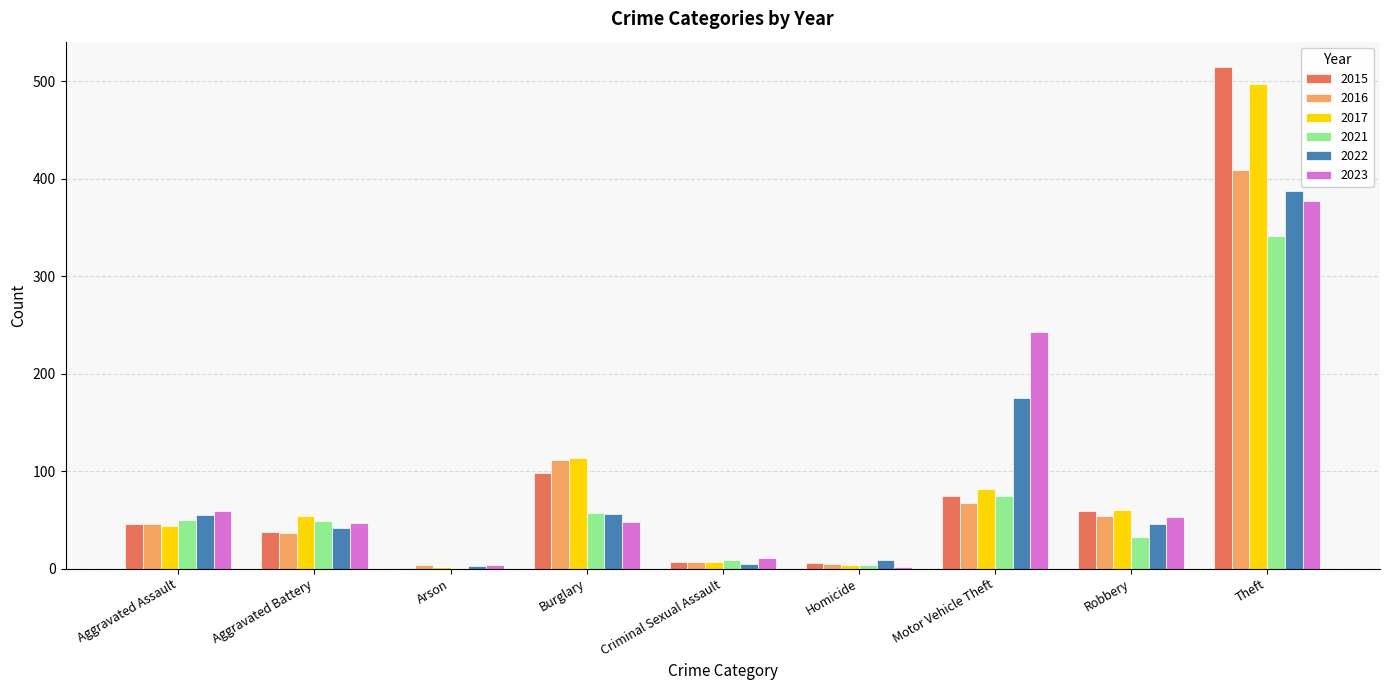

Between Burglary and Criminal Sexual Assault, which series saw the biggest shift?

2017